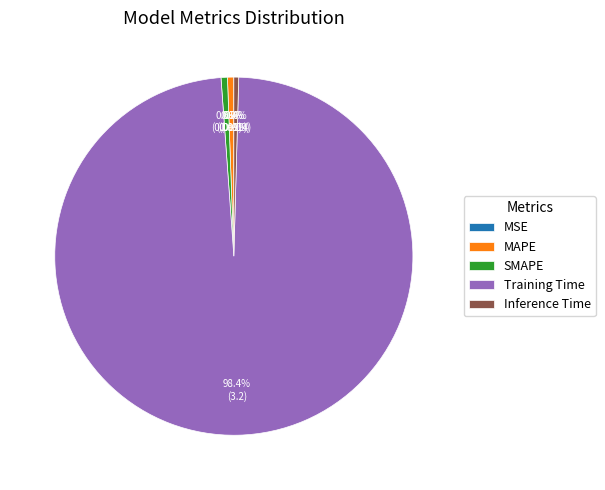

True or false: Training Time accounts for 99% of the total.

False